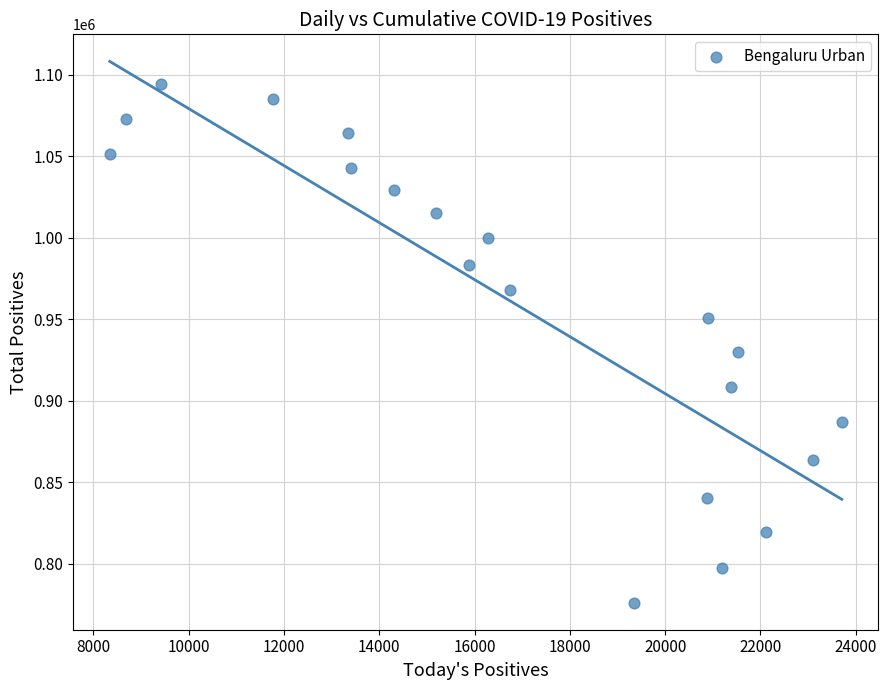

What Y value in the scatter plot is closest to 935173?

929996